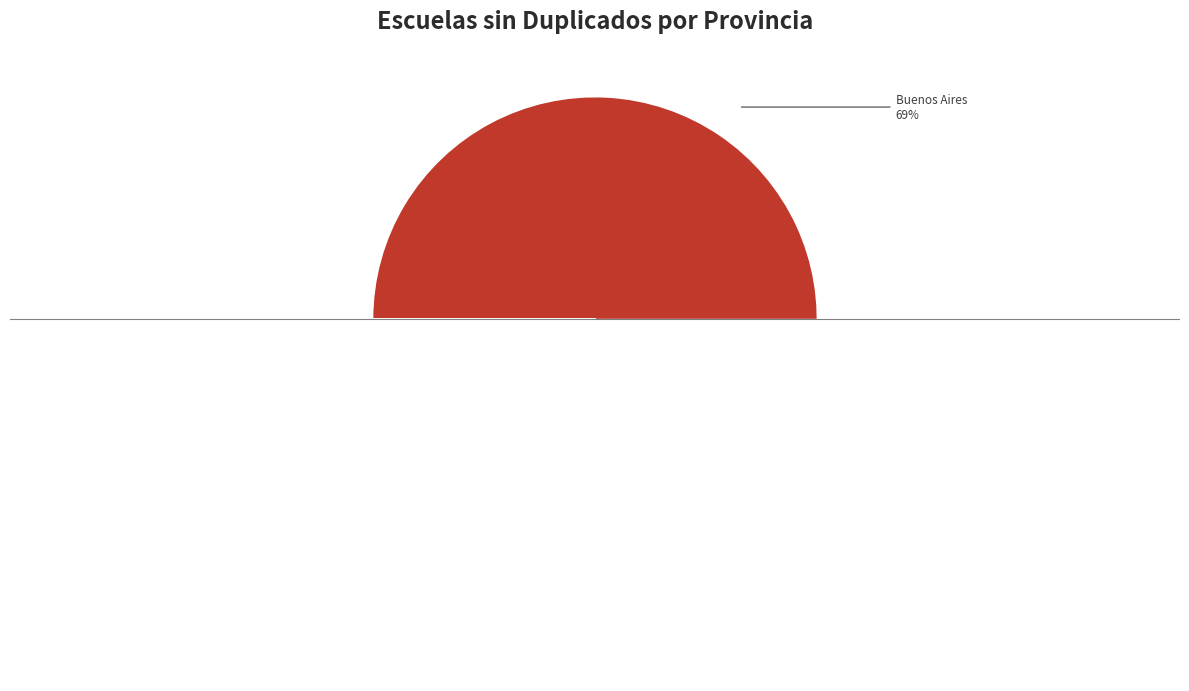

Is the sum of Catamarca and Córdoba greater than half?

No